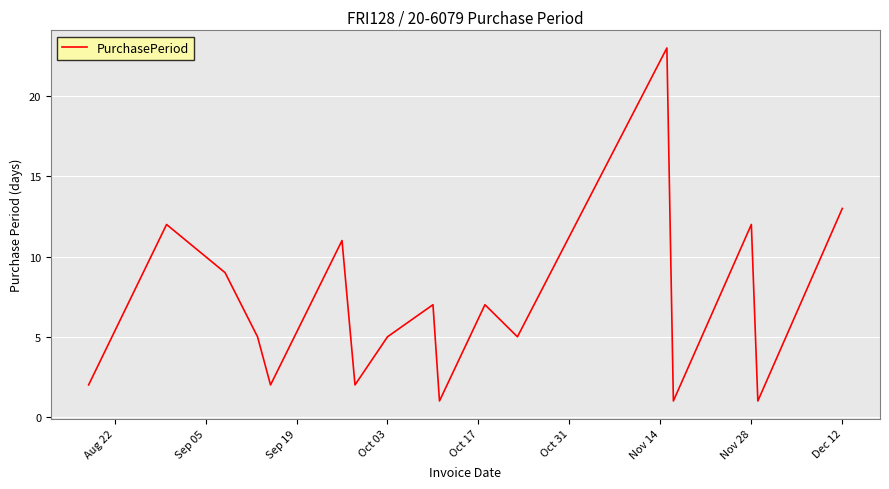

What is the difference between the maximum and minimum values?

22